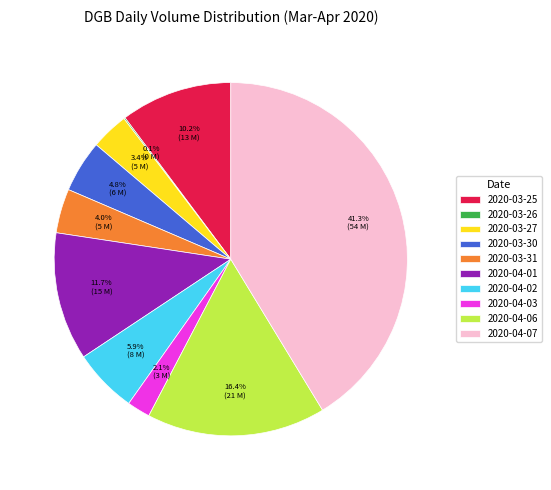

What is the largest slice in the pie chart?

2020-04-07